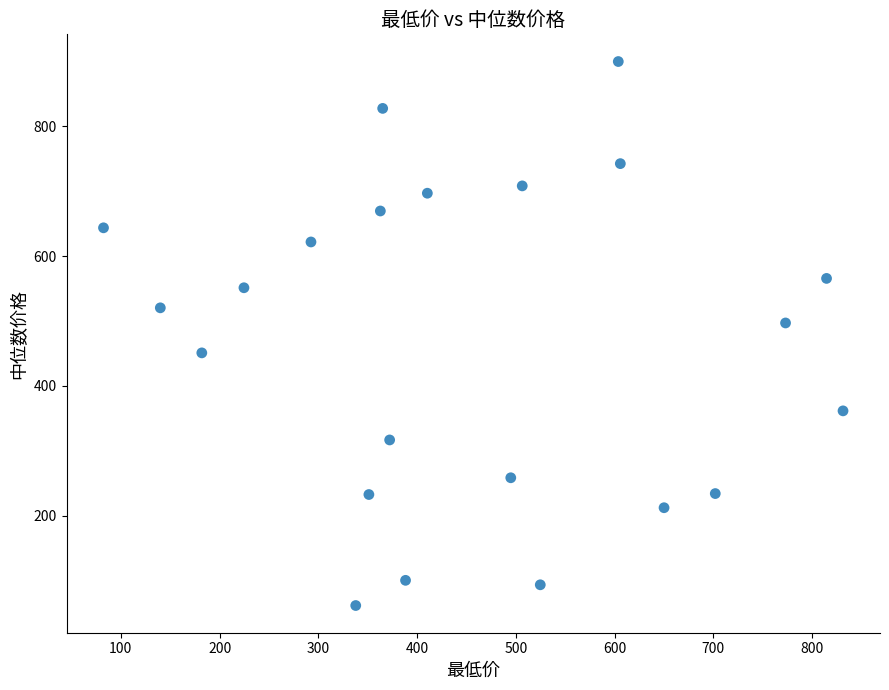

What is the range of Y values (max minus min)?

837.9